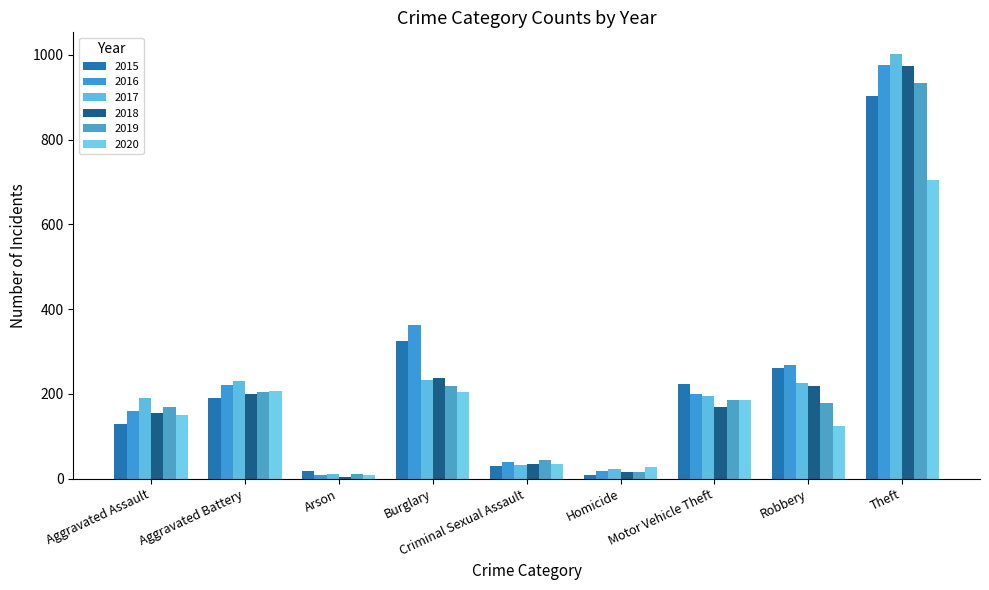

Rank the categories by 2019 value from highest to lowest.

Theft, Burglary, Aggravated Battery, Motor Vehicle Theft, Robbery, Aggravated Assault, Criminal Sexual Assault, Homicide, Arson